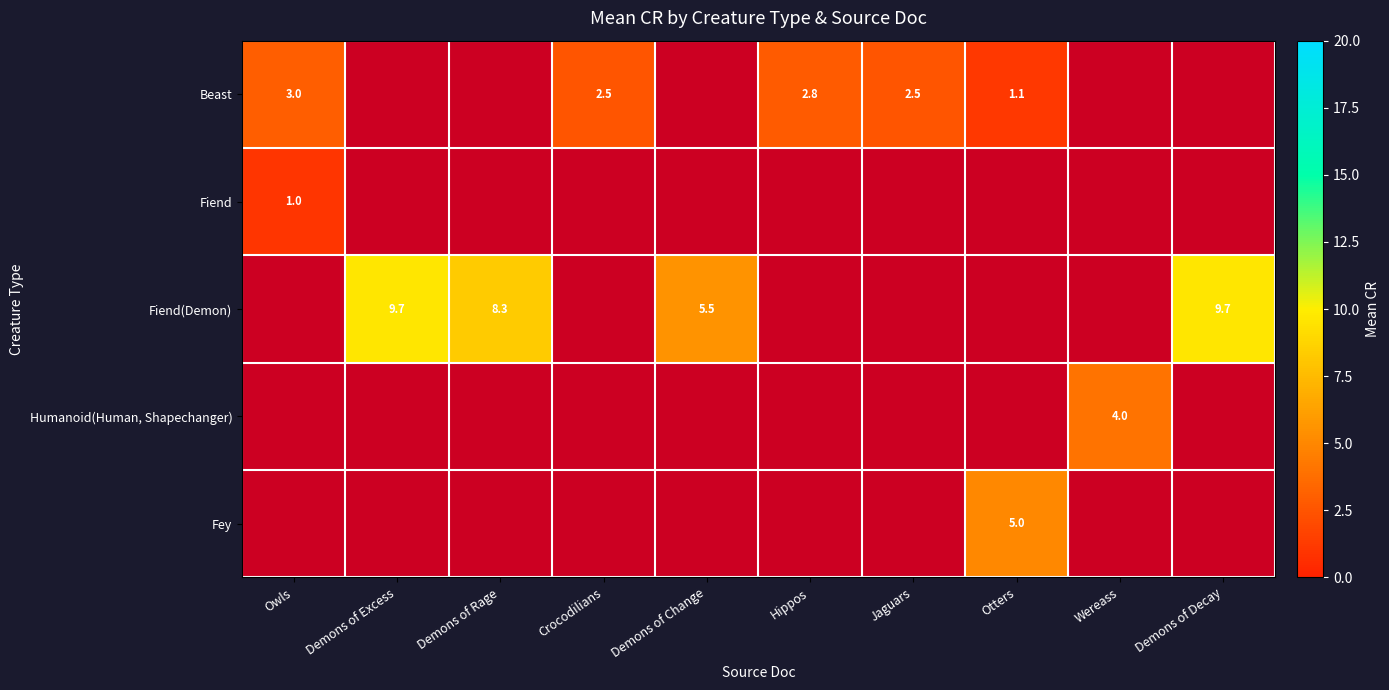

How many series are shown in this chart?

5